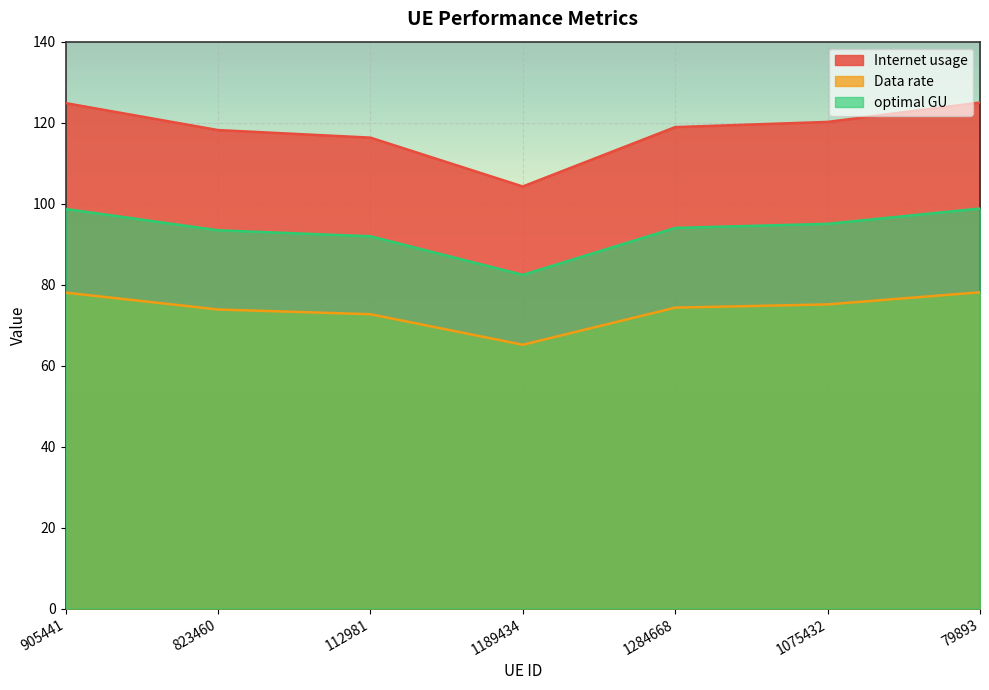

List the series in order of their peak value, highest first.

Internet usage, optimal GU, Data rate